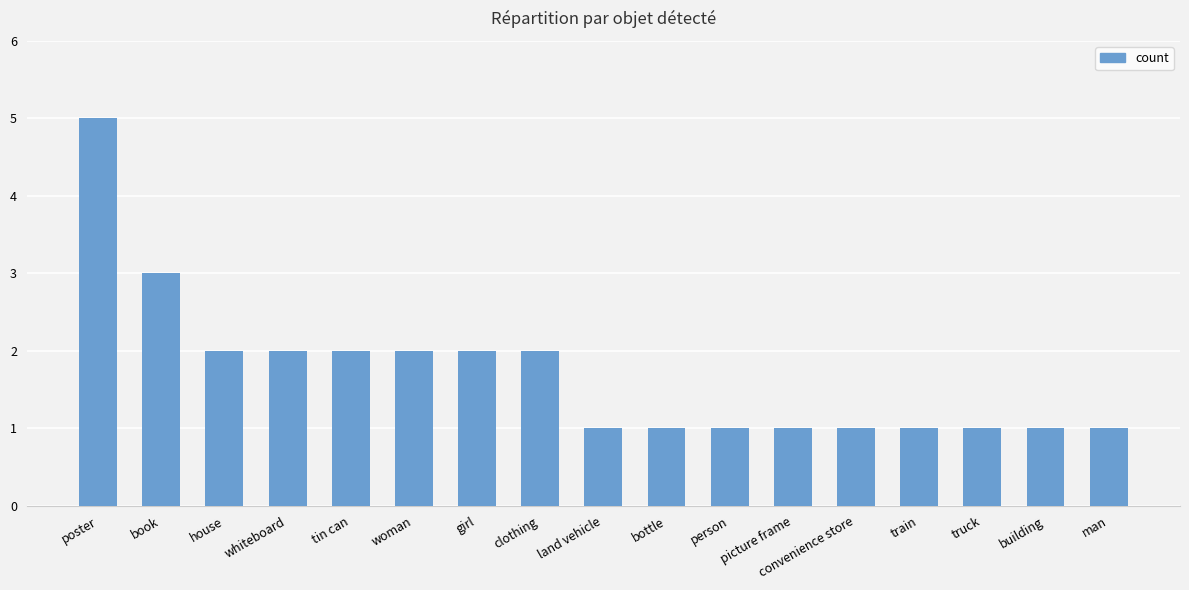

What is the approximate value at train?

1